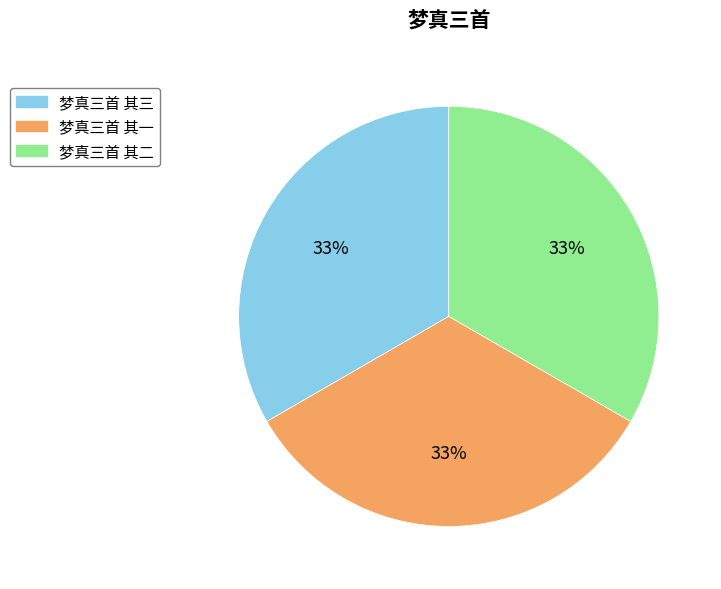

True or false: 梦真三首 其一 accounts for 20% of the total.

False